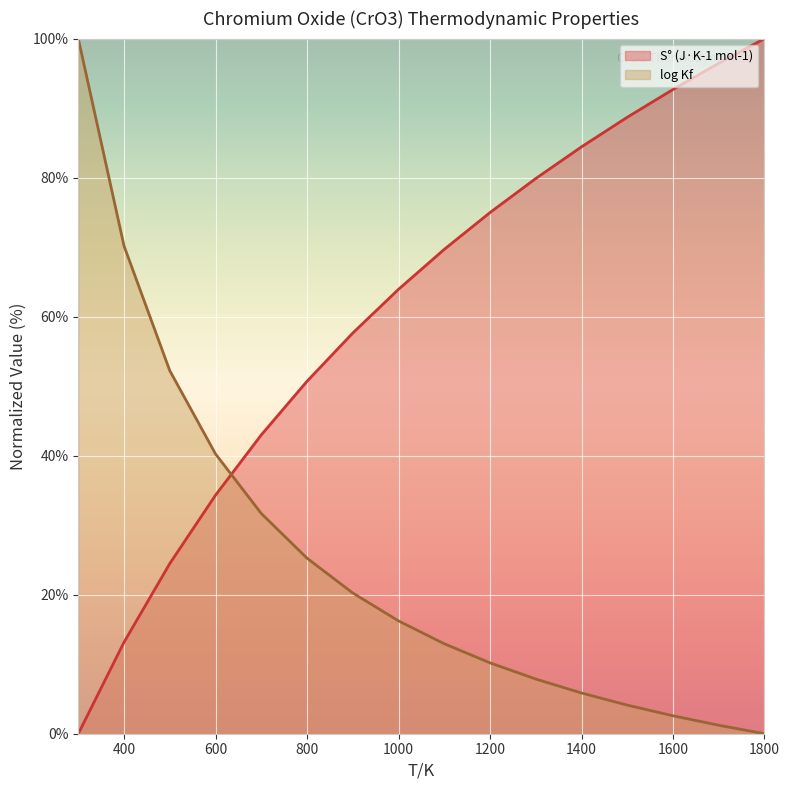

What is the sum of the S° (J·K-1 mol-1) values at 1300 and 1800?

179.9